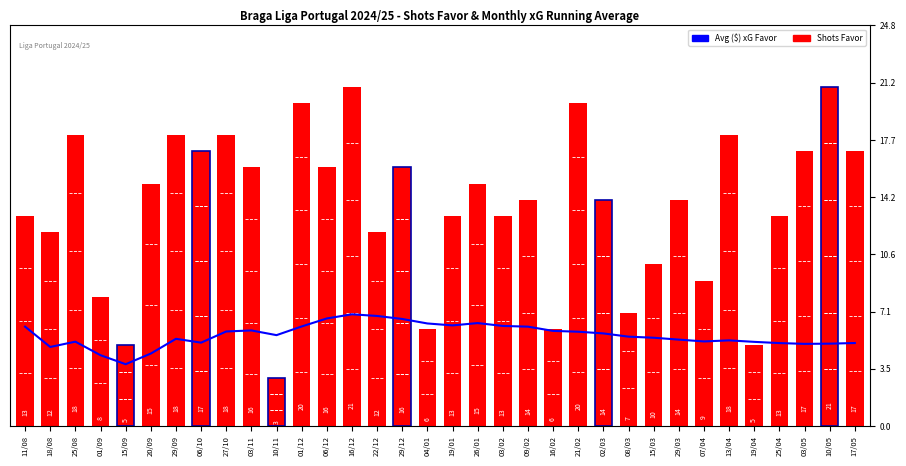

What is the label of the 1st bar from the right?

17/05